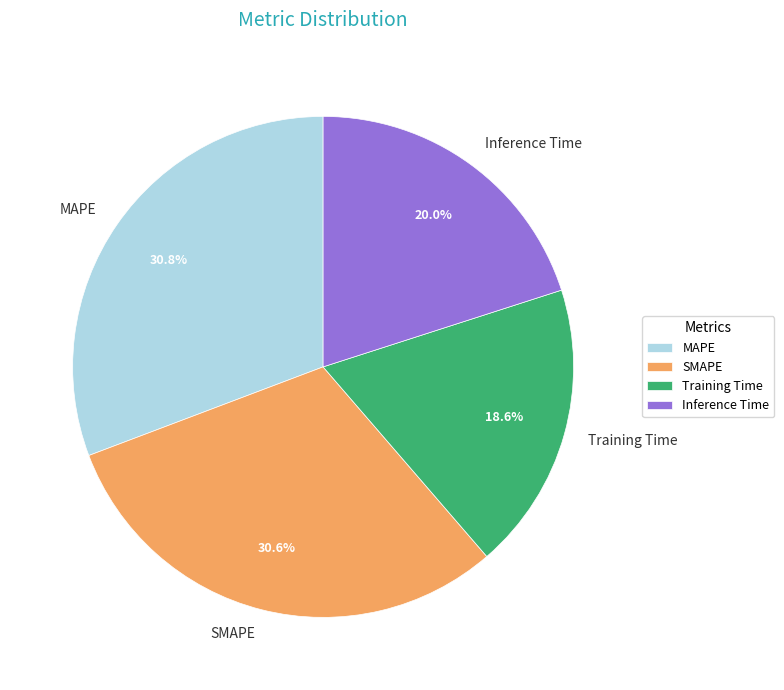

Approximately how many times larger is the value at MAPE compared to SMAPE?

1.0